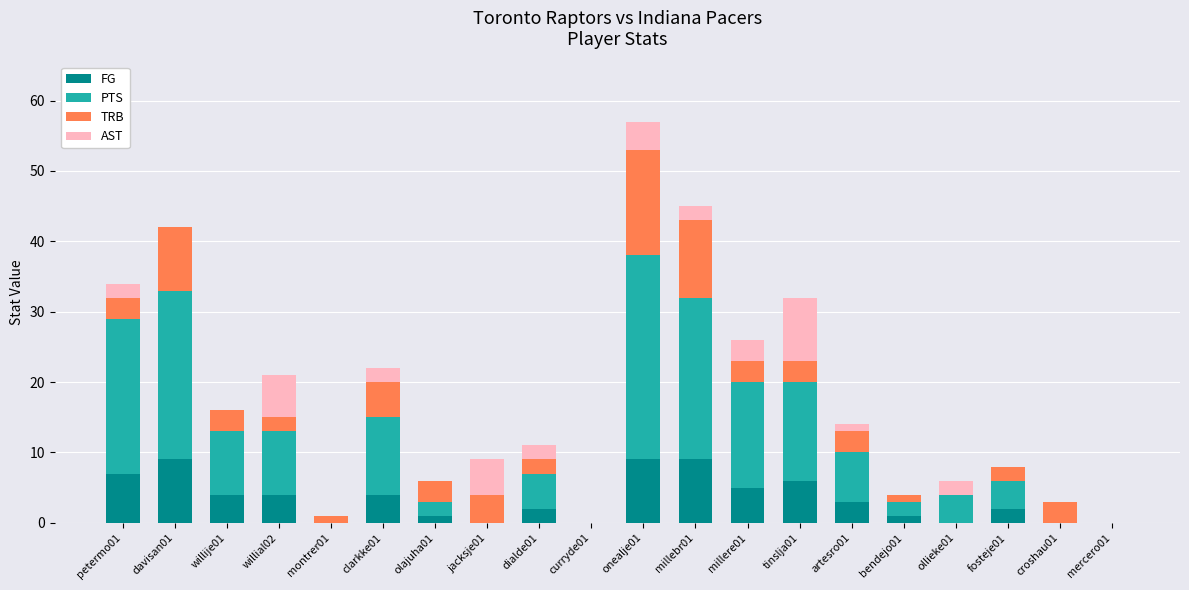

Count the number of data series in this chart.

4